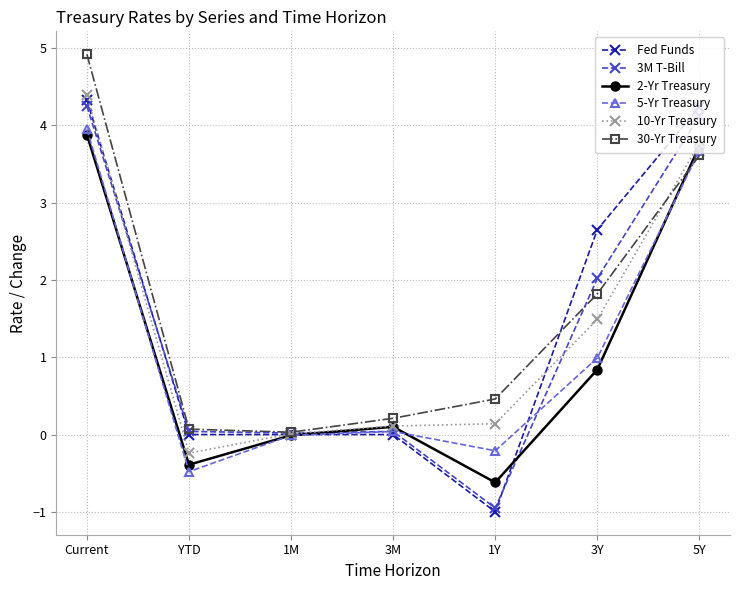

How many lines are shown in the chart?

6